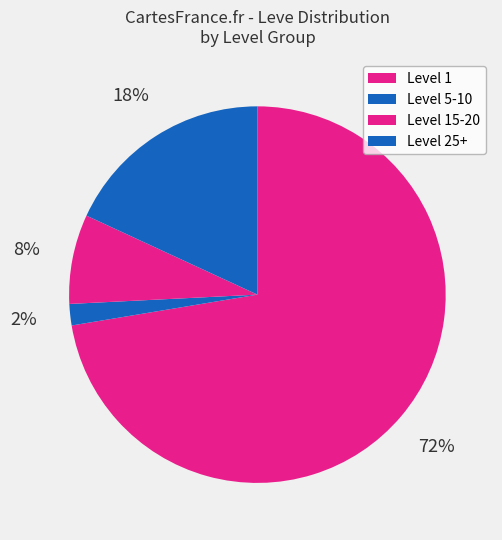

How many segments does this pie chart have?

4